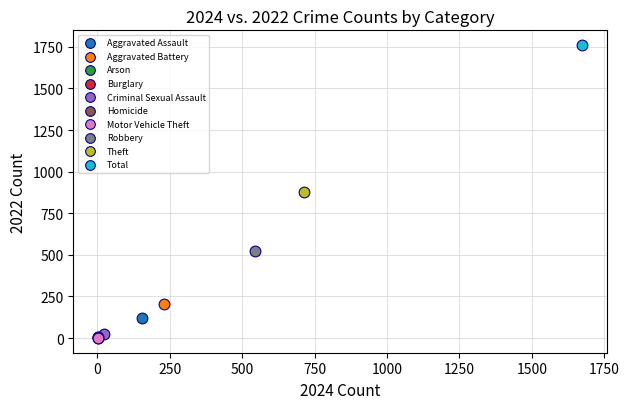

What are all the series names shown in the legend?

Aggravated Assault, Aggravated Battery, Arson, Burglary, Criminal Sexual Assault, Homicide, Motor Vehicle Theft, Robbery, Theft, Total